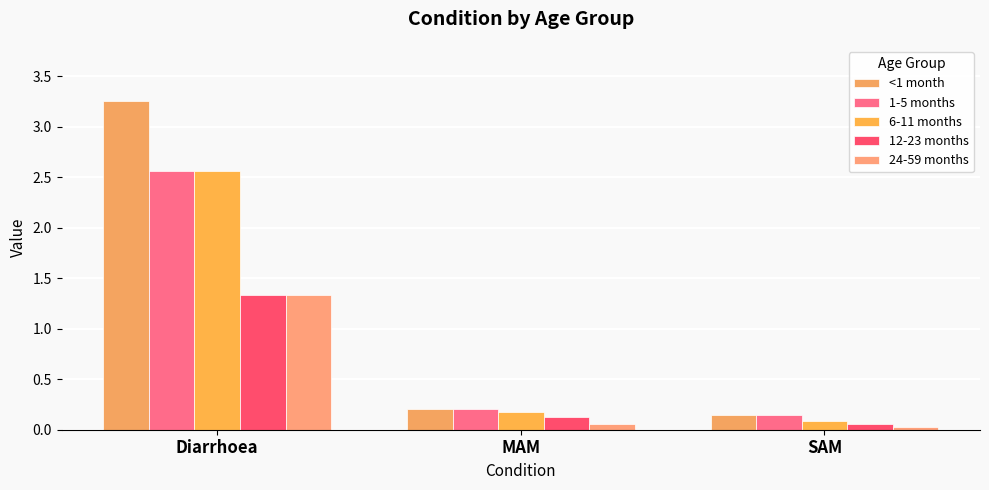

Reading left to right, transcribe all the data shown in this chart.

<1 month: Diarrhoea=3.3	MAM=0.2	SAM=0.1
1-5 months: Diarrhoea=2.6	MAM=0.2	SAM=0.1
6-11 months: Diarrhoea=2.6	MAM=0.2	SAM=0.1
12-23 months: Diarrhoea=1.3	MAM=0.1	SAM=0.1
24-59 months: Diarrhoea=1.3	MAM=0.1	SAM=0.0